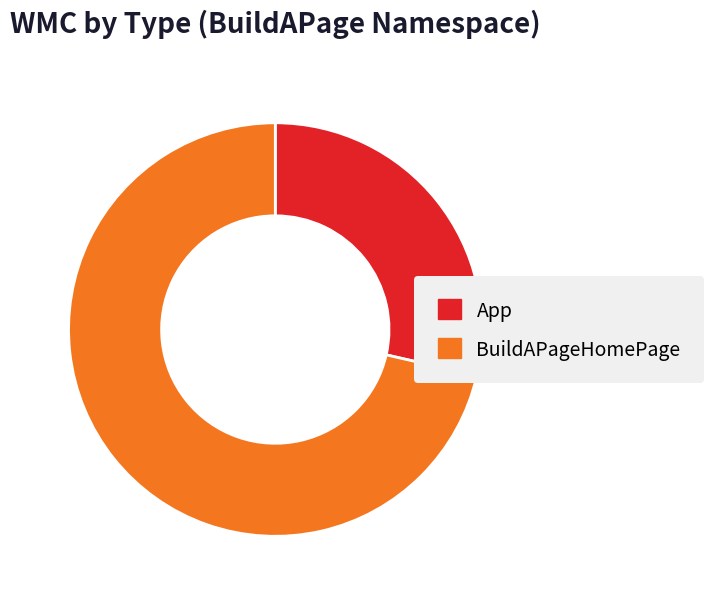

What is the ratio of the value at App to the value at BuildAPageHomePage?

0.4